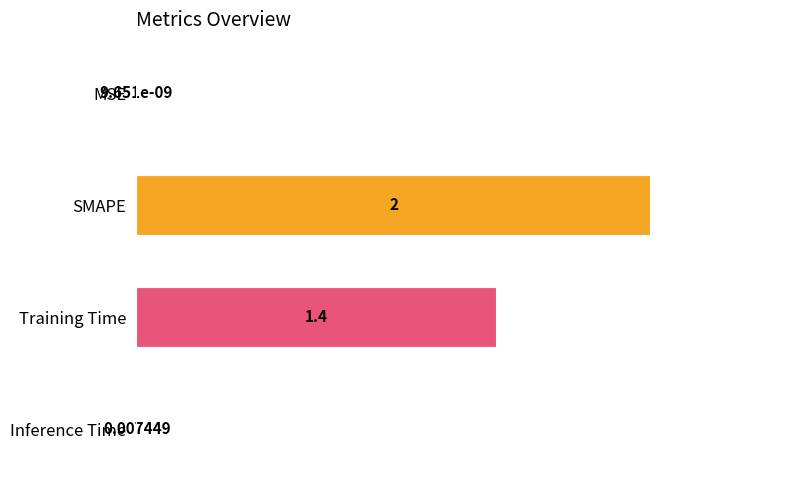

Count the number of categories in the chart.

4